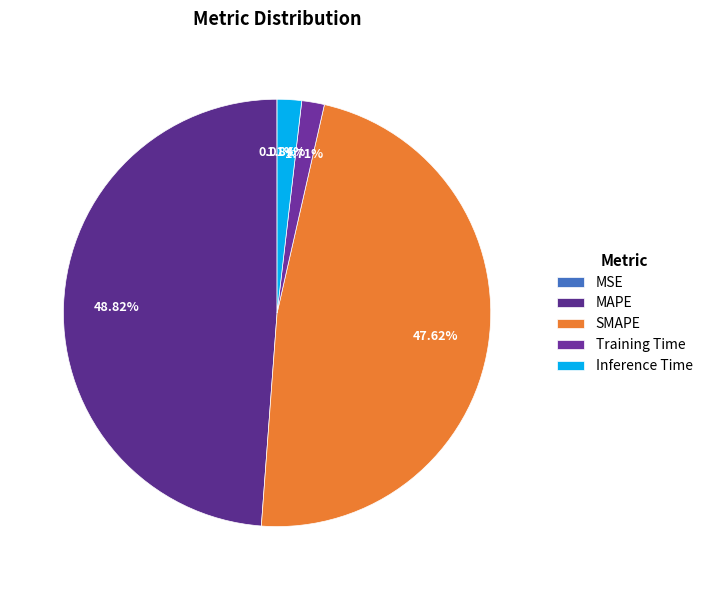

What is the total percentage of Inference Time and MSE?

1.9%